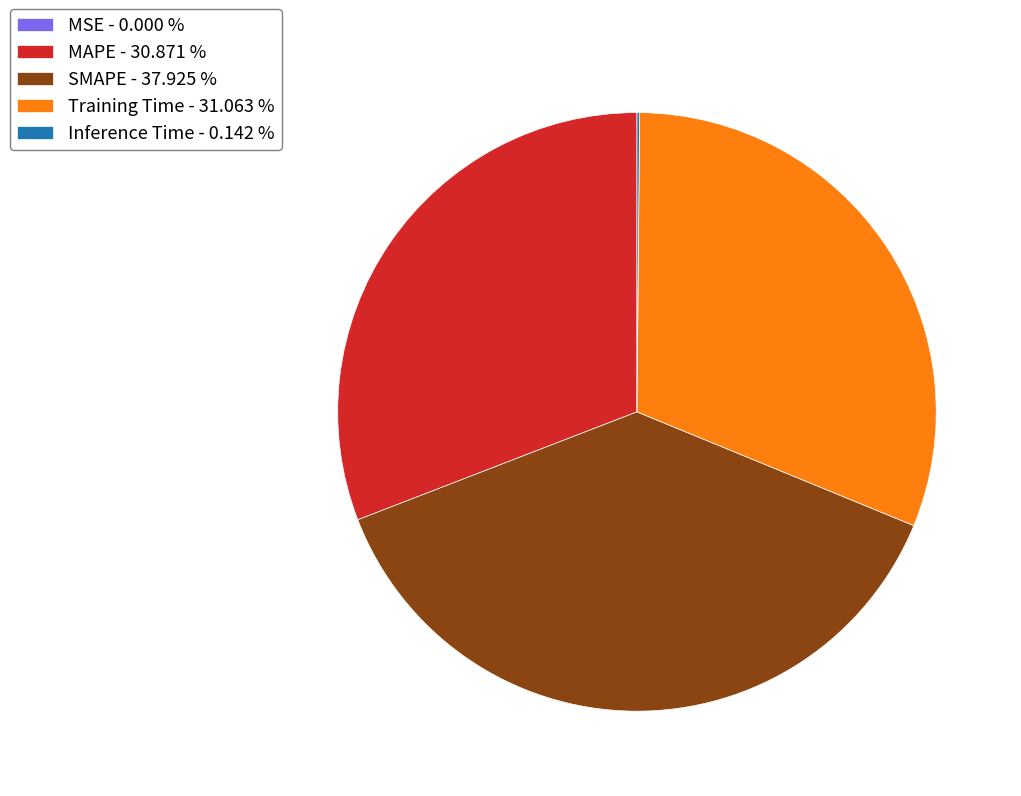

Does MAPE - 30.871 % represent more than half of the total?

No